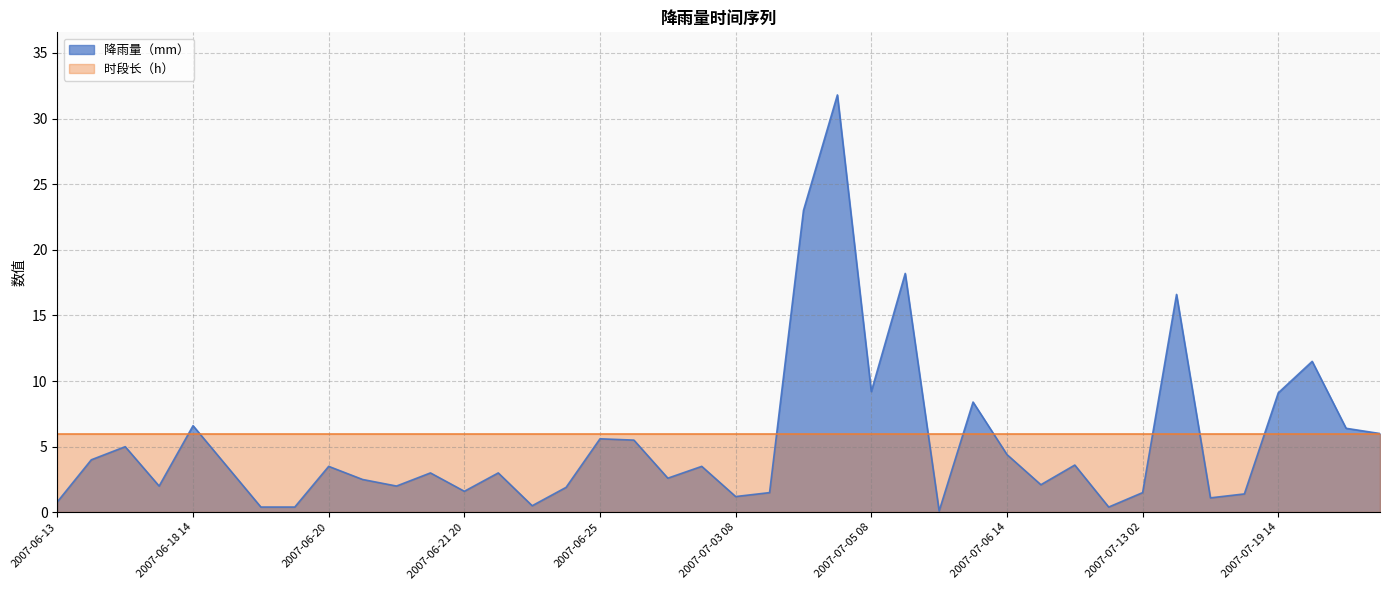

Where does the data first go above 3?

2007-06-17